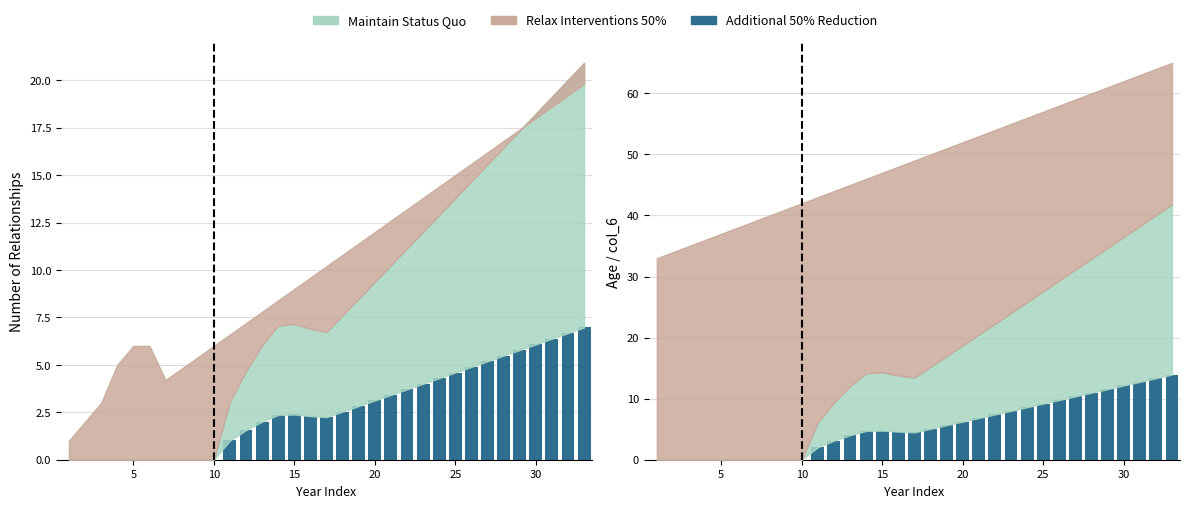

Is it true that the value at 15 is 7.0?

False